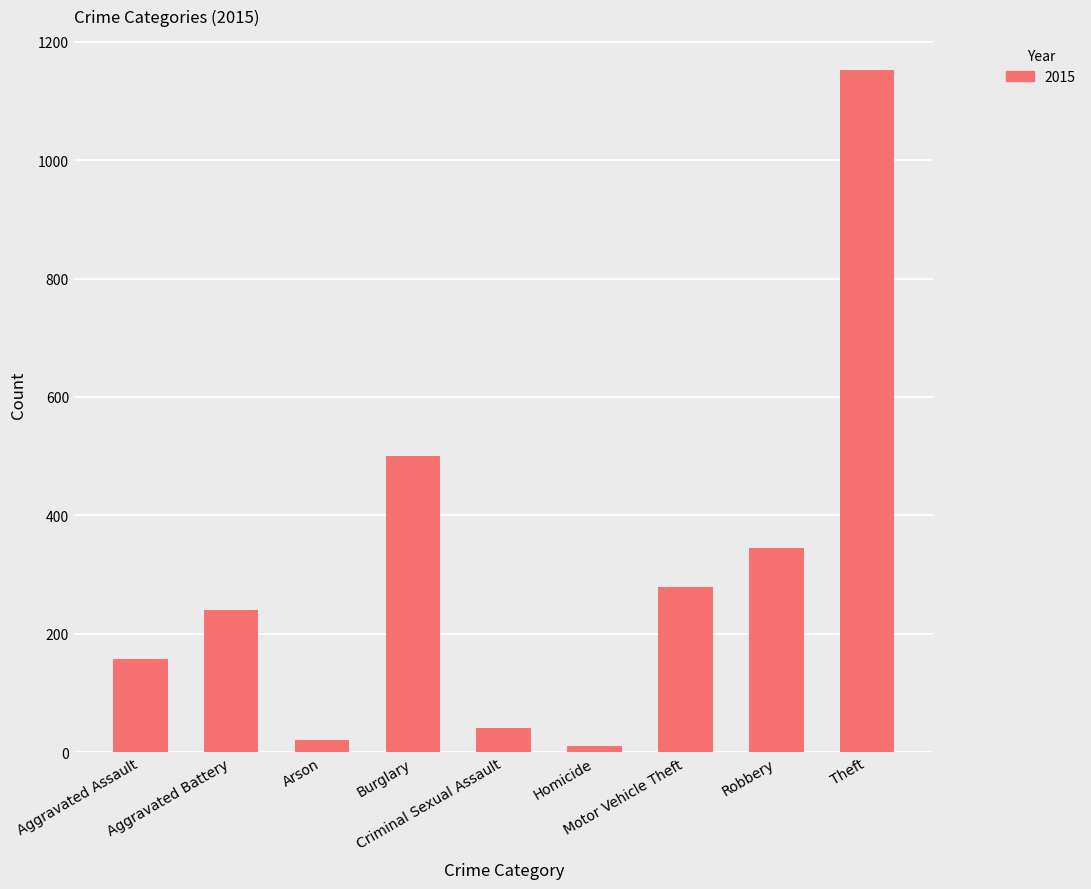

Reading right to left, extract all data points from this chart.

Theft=1152	Robbery=344	Motor Vehicle Theft=279	Homicide=11	Criminal Sexual Assault=41	Burglary=500	Arson=20	Aggravated Battery=240	Aggravated Assault=158